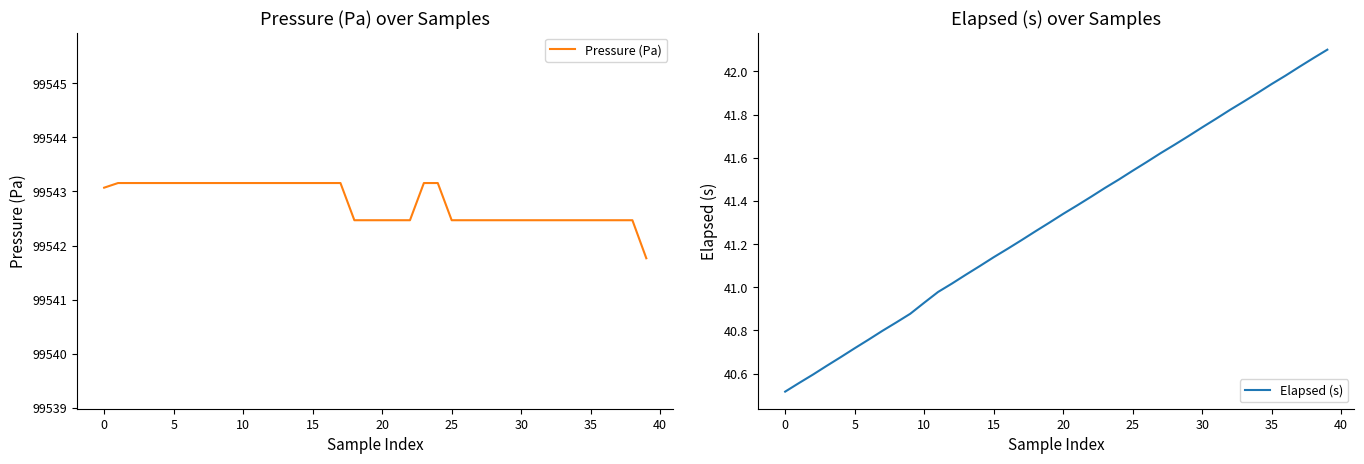

List the series in order of their peak value, lowest first.

Elapsed (s), Pressure (Pa)